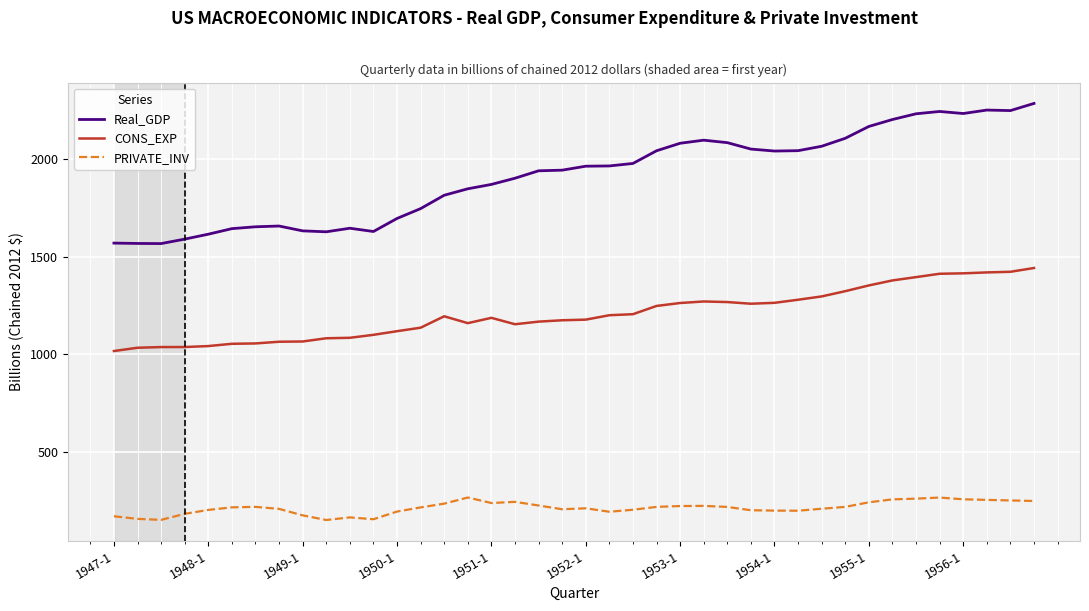

Which series has the largest total across all categories?

Real_GDP